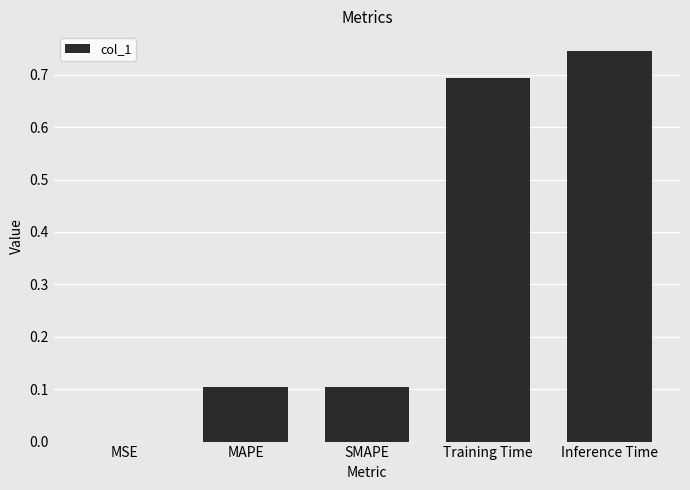

Which label corresponds to the largest value in the chart?

Inference Time